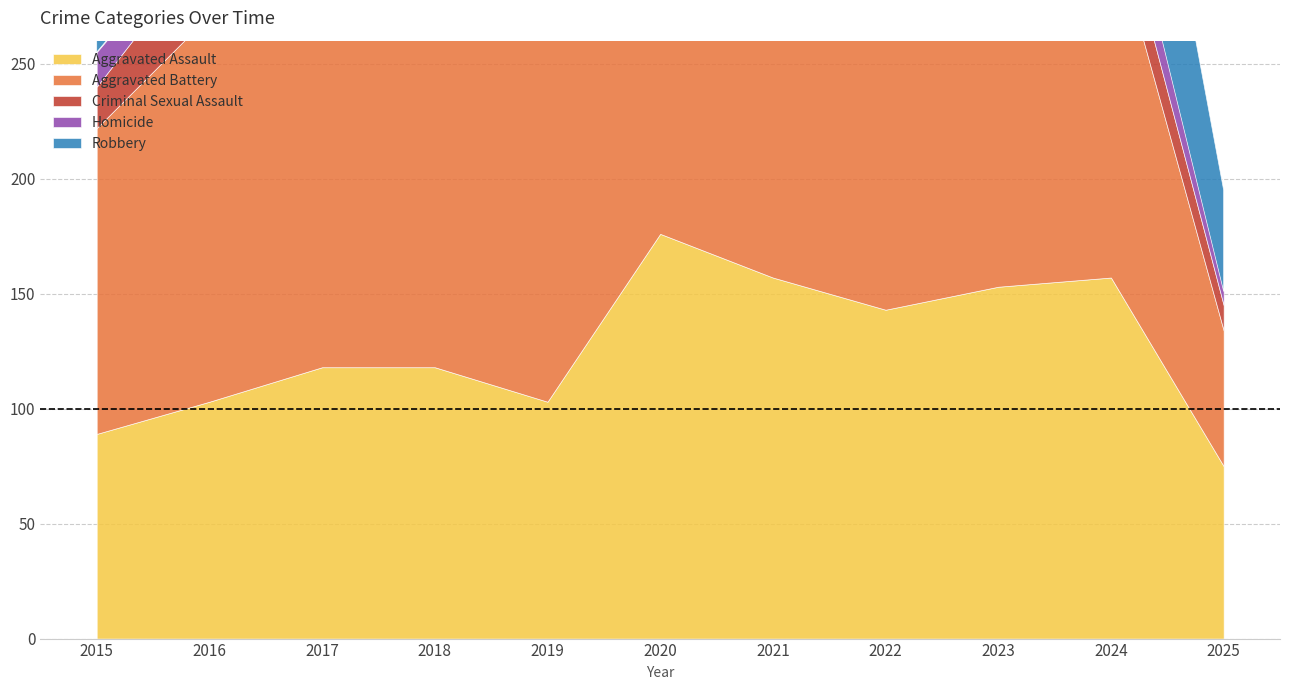

What is the difference between the highest and lowest values at 2020?

169